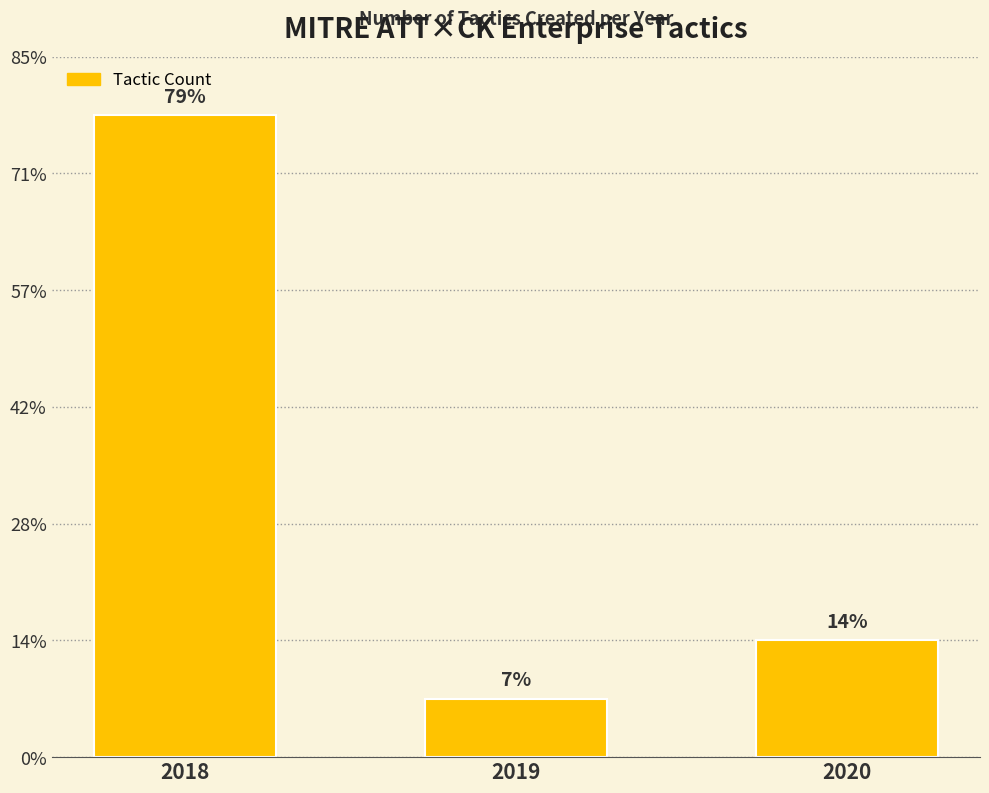

How many bars are there in total?

3